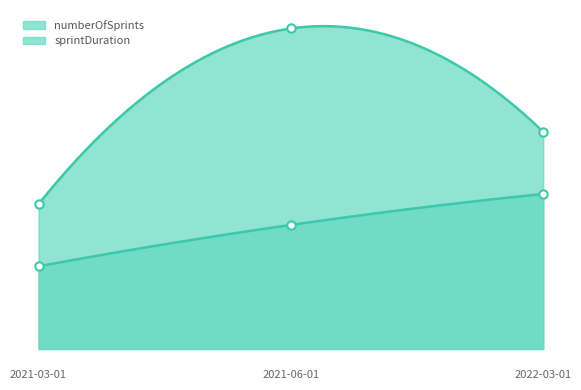

How many lines are shown in the chart?

2